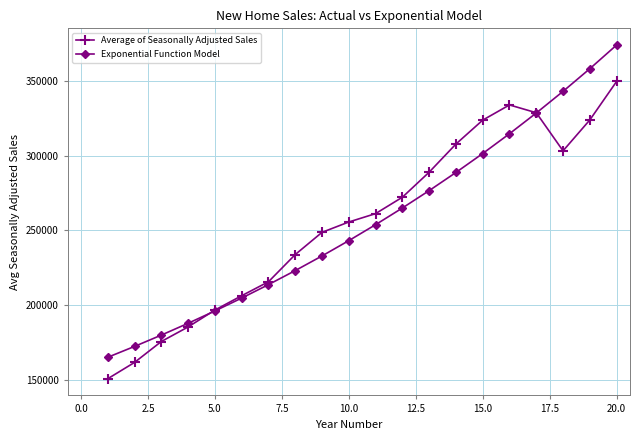

Is this an area chart (filled region under the line)?

No